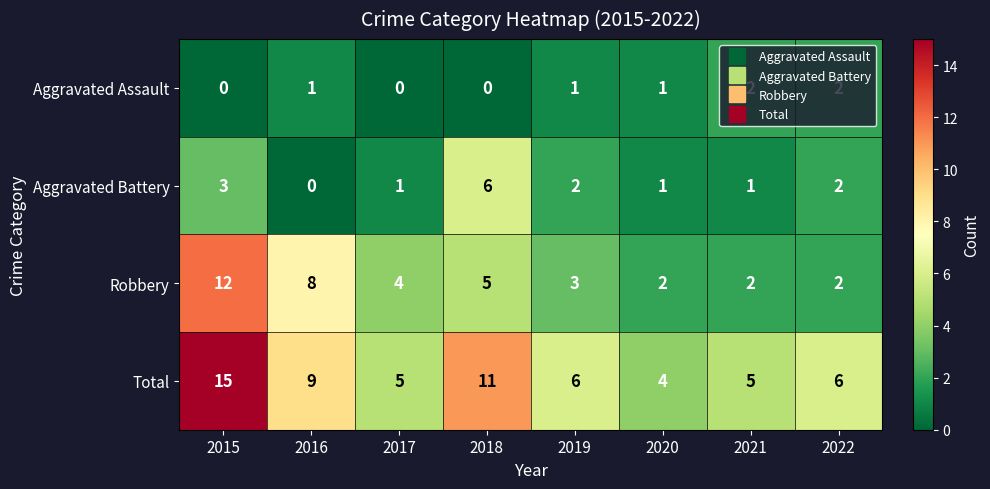

What is the spread (max minus min) of values at 2016?

9